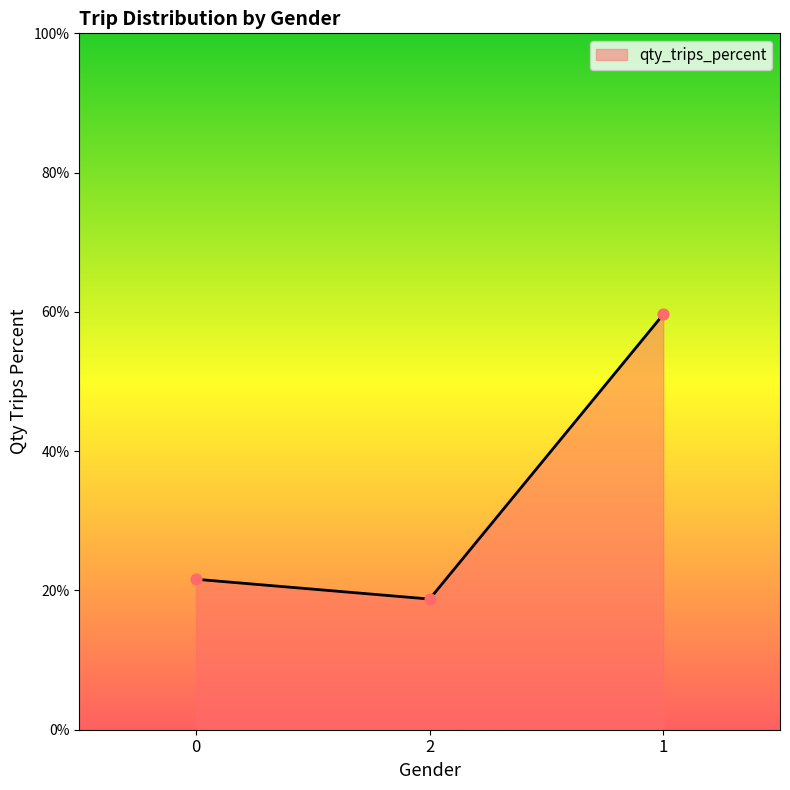

Which has a higher value, 2 or 1?

1